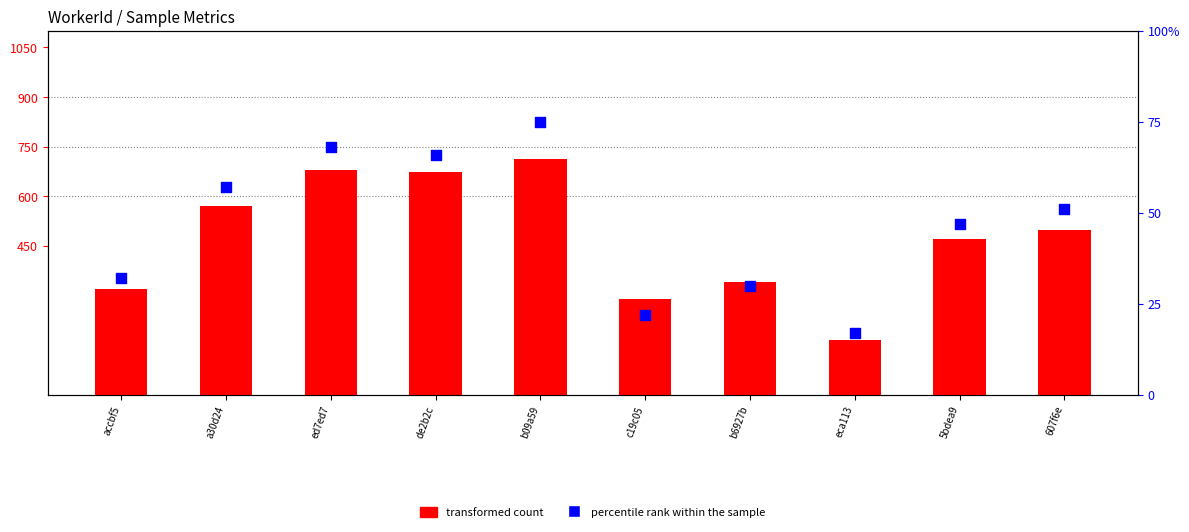

Which series has the largest total across all categories?

transformed count